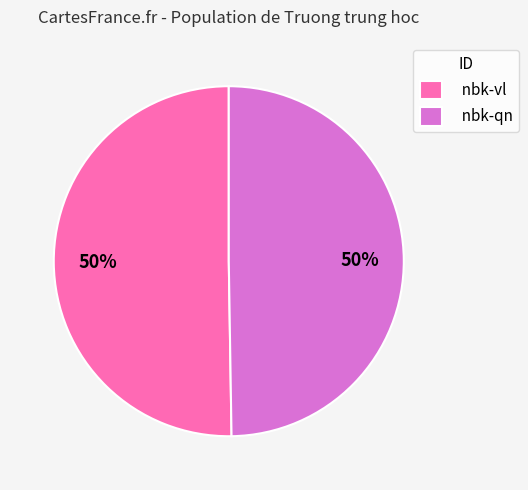

How many segments does this pie chart have?

2